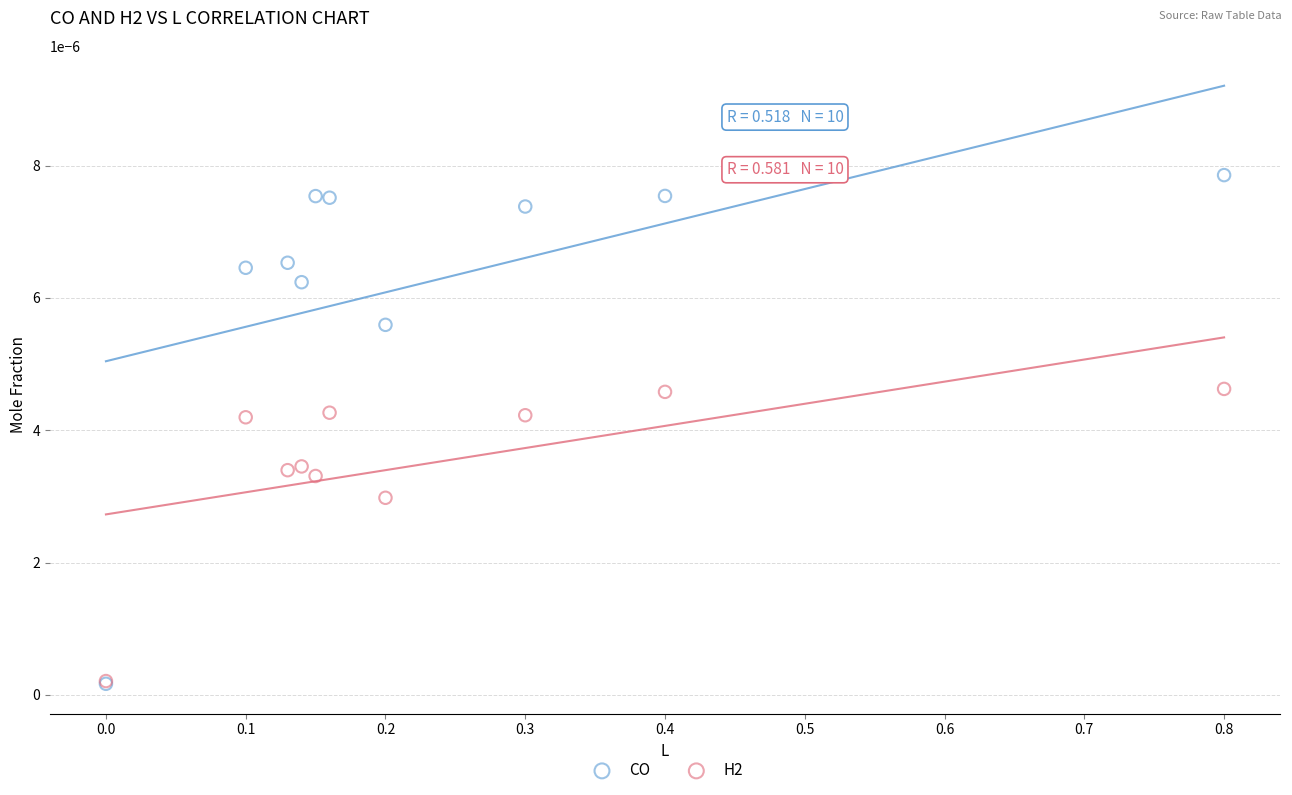

What are all the series names shown in the legend?

CO, H2